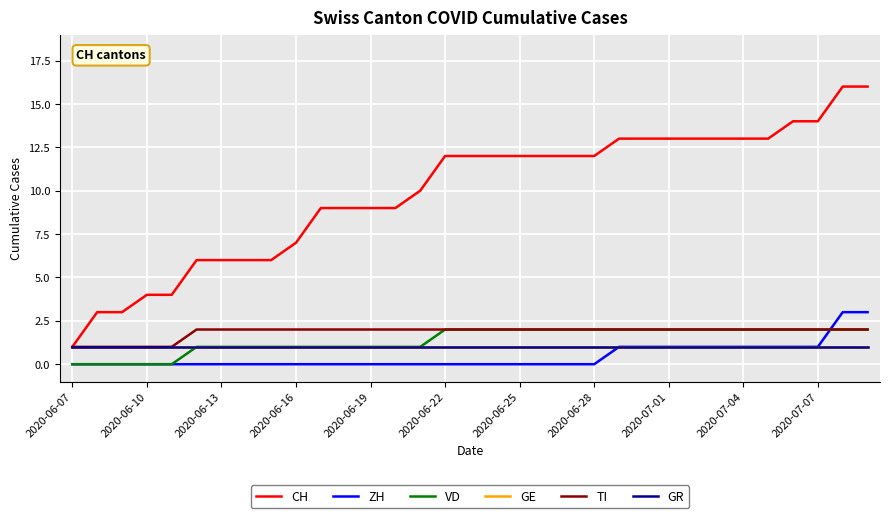

What is the average value of the GE series?

1